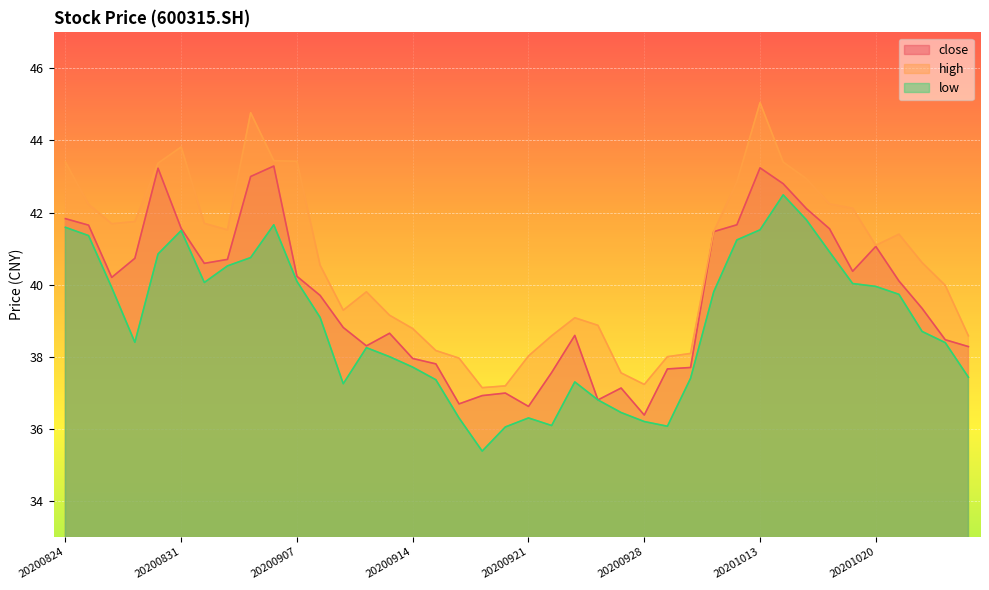

What is the sum of all close values?

1587.7